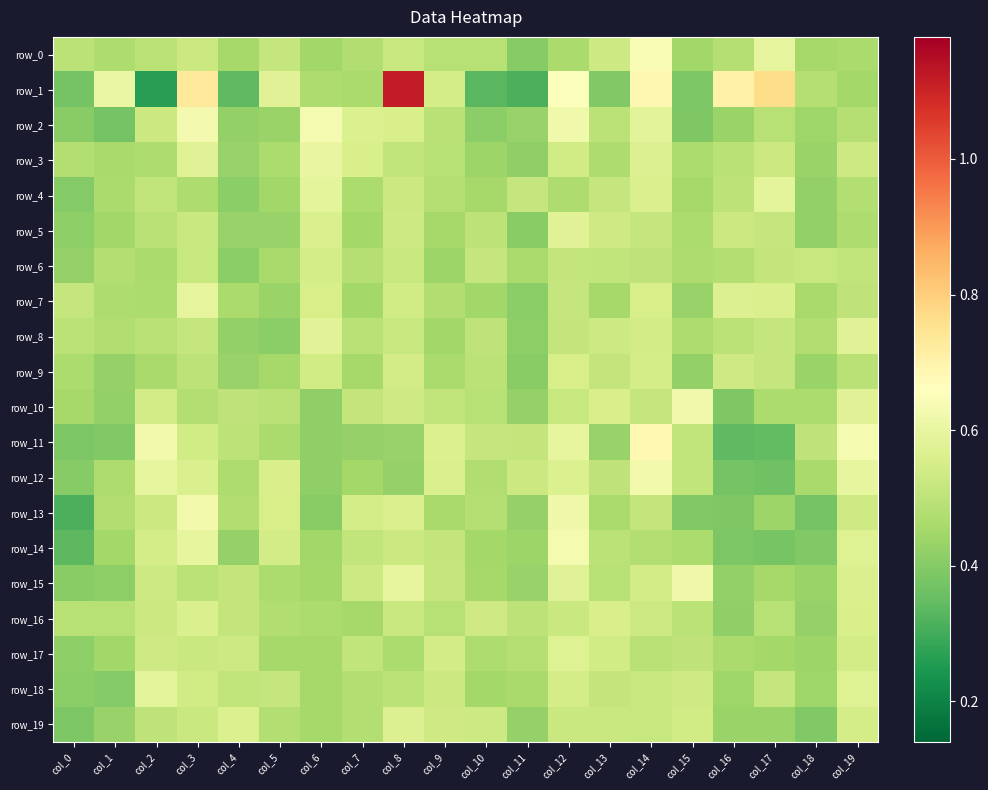

What is the difference between the second highest and minimum values in the row_5 series?

0.2